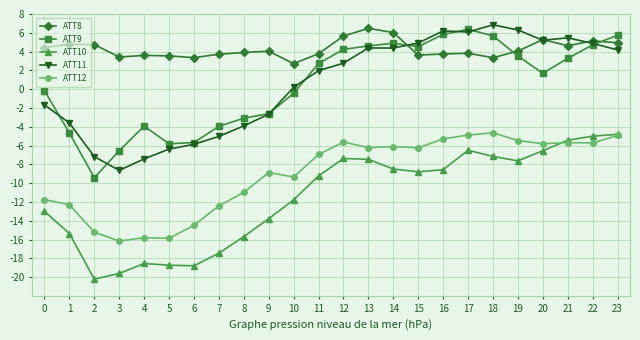

What is the sum of all ATT8 values?

102.8